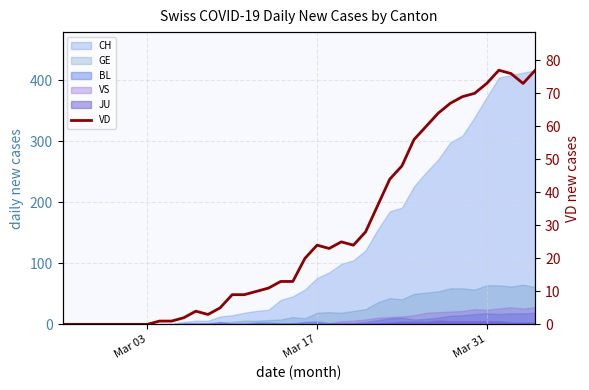

How many data points are above 20?

19